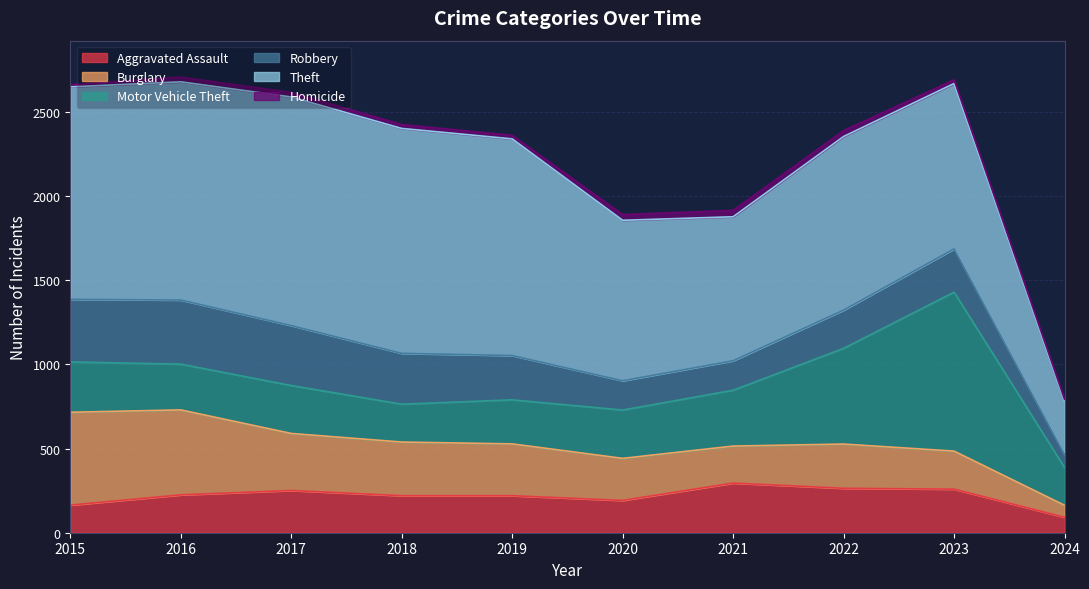

Reading right to left, extract all data points from this chart.

Aggravated Assault: 92	259	264	295	192	220	220	251	225	164
Burglary: 71	226	263	220	250	308	319	339	505	552
Motor Vehicle Theft: 224	945	569	332	287	262	225	285	272	299
Robbery: 76	257	227	175	174	263	302	356	381	372
Theft: 318	983	1032	856	954	1288	1337	1359	1297	1263
Homicide: 12	22	35	38	34	21	23	27	28	13